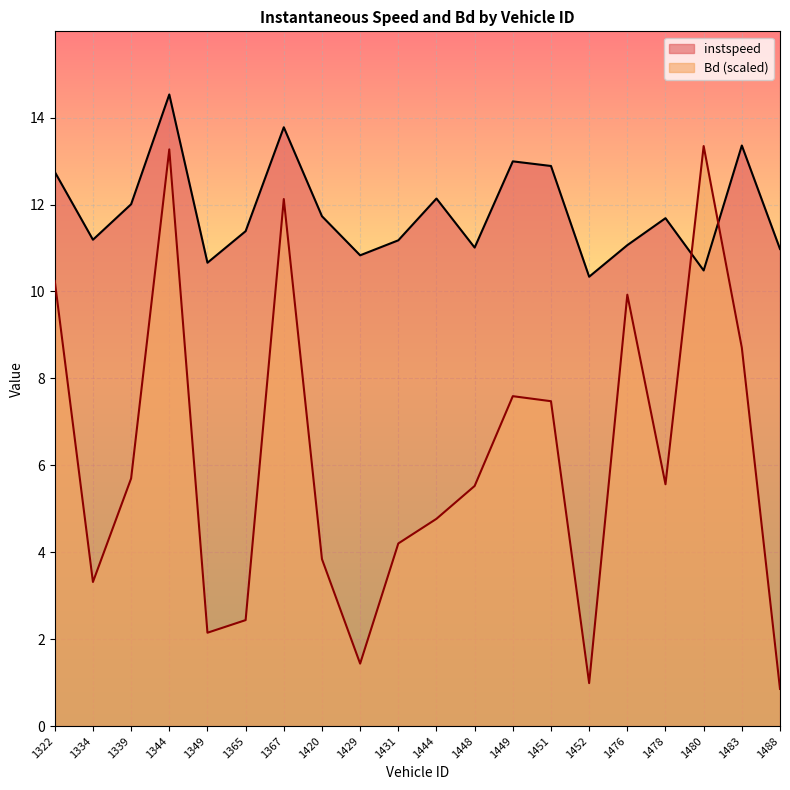

Does the chart display data point markers on the line(s)?

No